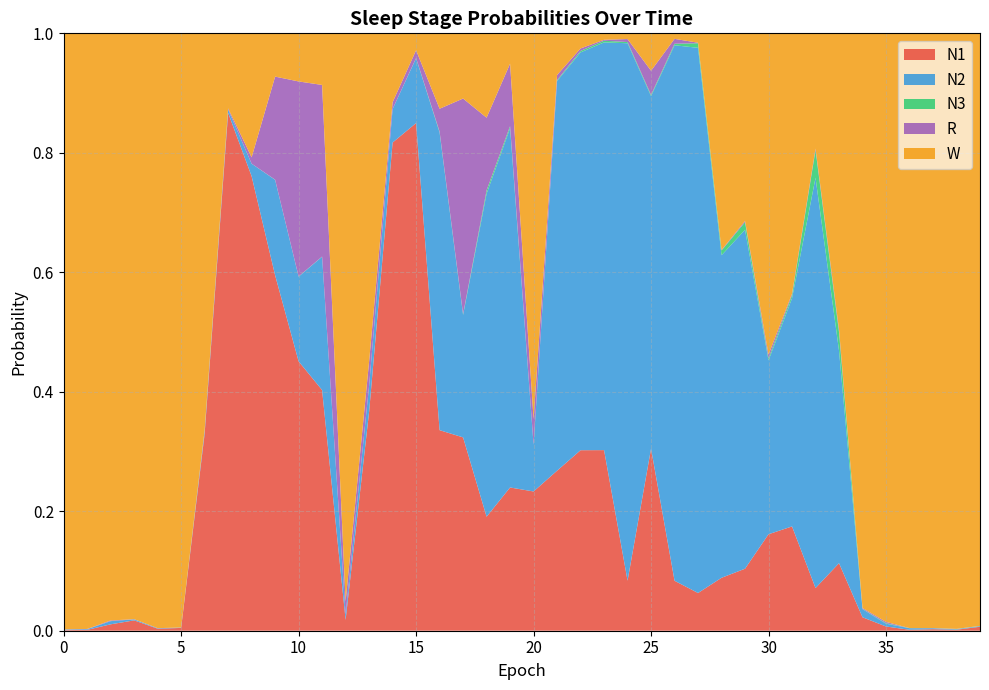

Reading right to left, what are all the values shown in this chart?

N1: 39=0.0	38=0.0	37=0.0	36=0.0	35=0.0	34=0.0	33=0.1	32=0.1	31=0.2	30=0.2	29=0.1	28=0.1	27=0.1	26=0.1	25=0.3	24=0.1	23=0.3	22=0.3	21=0.3	20=0.2	19=0.2	18=0.2	17=0.3	16=0.3	15=0.8	14=0.8	13=0.4	12=0.0	11=0.4	10=0.5	9=0.6	8=0.8	7=0.9	6=0.3	5=0.0	4=0.0	3=0.0	2=0.0	1=0.0	0=0.0
N2: 39=0.0	38=0.0	37=0.0	36=0.0	35=0.0	34=0.0	33=0.4	32=0.7	31=0.4	30=0.3	29=0.6	28=0.5	27=0.9	26=0.9	25=0.6	24=0.9	23=0.7	22=0.7	21=0.7	20=0.1	19=0.6	18=0.5	17=0.2	16=0.5	15=0.1	14=0.1	13=0.0	12=0.0	11=0.2	10=0.1	9=0.2	8=0.0	7=0.0	6=0.0	5=0.0	4=0.0	3=0.0	2=0.0	1=0.0	0=0.0
N3: 39=0.0	38=0.0	37=0.0	36=0.0	35=0.0	34=0.0	33=0.0	32=0.0	31=0.0	30=0.0	29=0.0	28=0.0	27=0.0	26=0.0	25=0.0	24=0.0	23=0.0	22=0.0	21=0.0	20=0.0	19=0.0	18=0.0	17=0.0	16=0.0	15=0.0	14=0.0	13=0.0	12=0.0	11=0.0	10=0.0	9=0.0	8=0.0	7=0.0	6=0.0	5=0.0	4=0.0	3=0.0	2=0.0	1=0.0	0=0.0
R: 39=0.0	38=0.0	37=0.0	36=0.0	35=0.0	34=0.0	33=0.0	32=0.0	31=0.0	30=0.0	29=0.0	28=0.0	27=0.0	26=0.0	25=0.0	24=0.0	23=0.0	22=0.0	21=0.0	20=0.0	19=0.1	18=0.1	17=0.4	16=0.0	15=0.0	14=0.0	13=0.0	12=0.0	11=0.3	10=0.3	9=0.2	8=0.0	7=0.0	6=0.0	5=0.0	4=0.0	3=0.0	2=0.0	1=0.0	0=0.0
W: 39=1.0	38=1.0	37=1.0	36=1.0	35=1.0	34=1.0	33=0.5	32=0.2	31=0.4	30=0.5	29=0.3	28=0.4	27=0.0	26=0.0	25=0.1	24=0.0	23=0.0	22=0.0	21=0.1	20=0.6	19=0.1	18=0.1	17=0.1	16=0.1	15=0.0	14=0.1	13=0.5	12=1.0	11=0.1	10=0.1	9=0.1	8=0.2	7=0.1	6=0.7	5=1.0	4=1.0	3=1.0	2=1.0	1=1.0	0=1.0